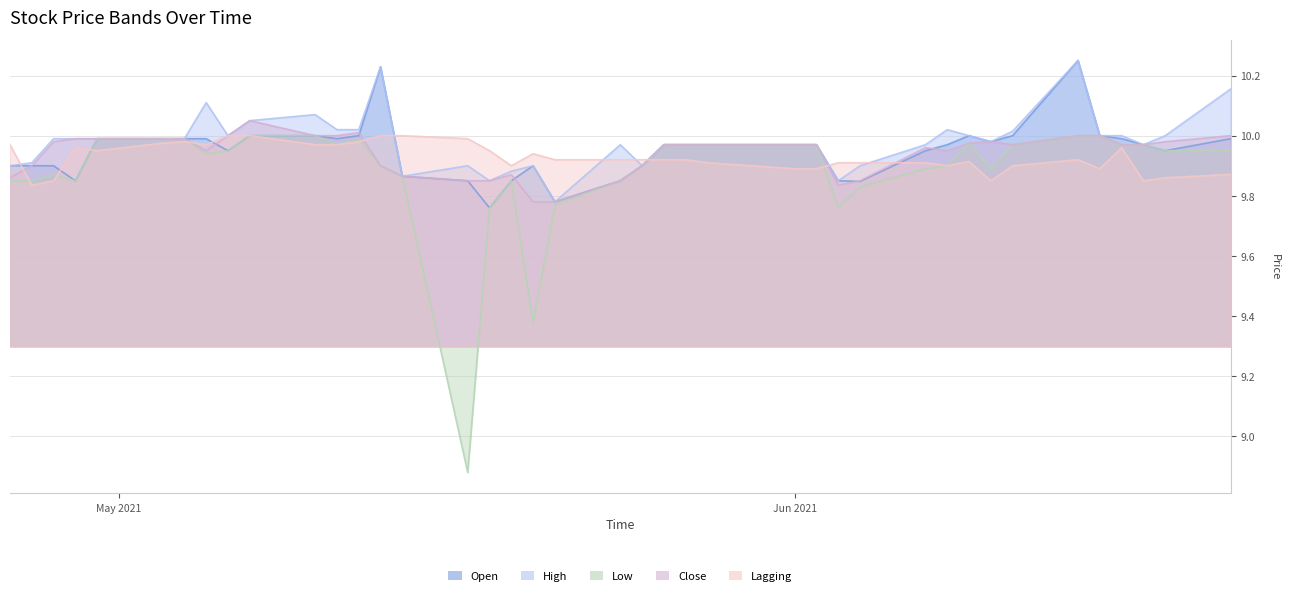

Between which two adjacent categories do Close and Open first intersect?

2021-05-05 and 2021-05-06